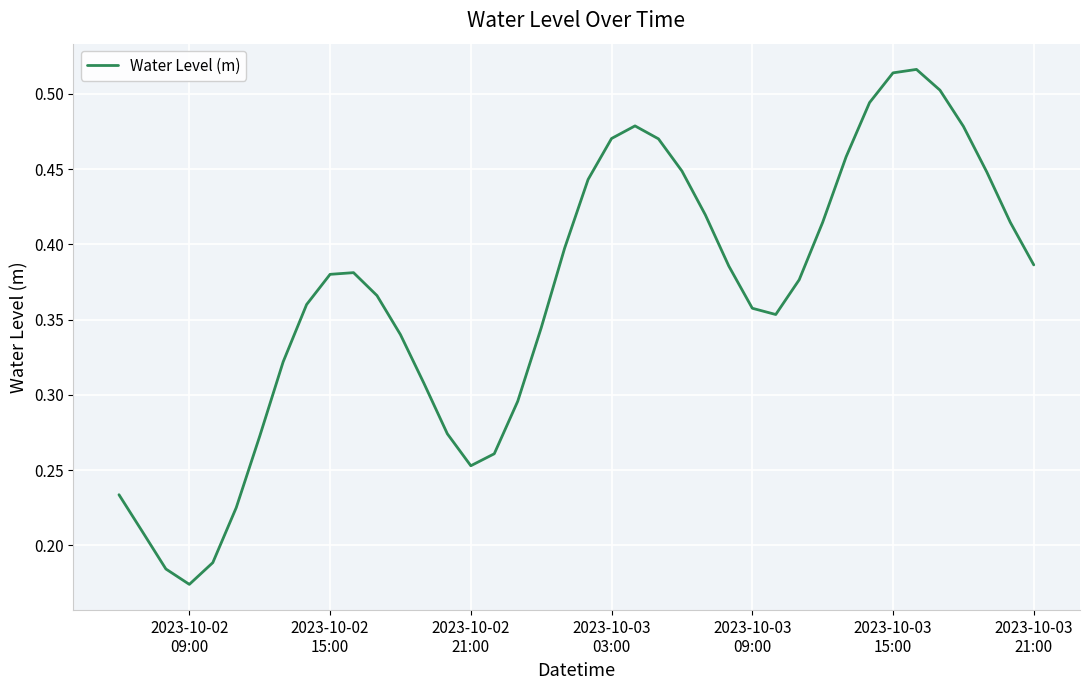

Does the chart display data point markers on the line(s)?

No